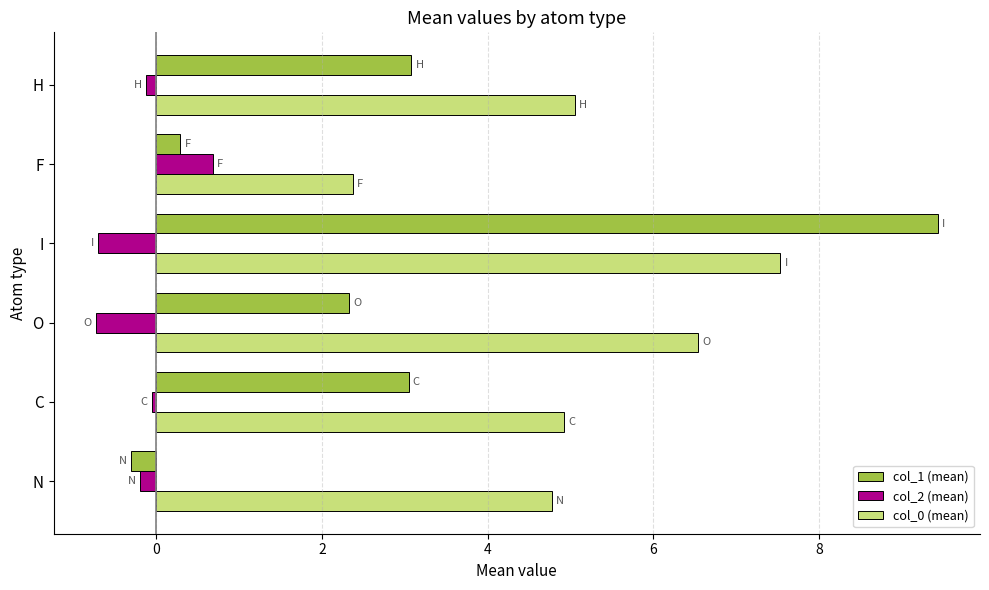

Is it true that col_0 (mean) equals 5.0 at H?

True